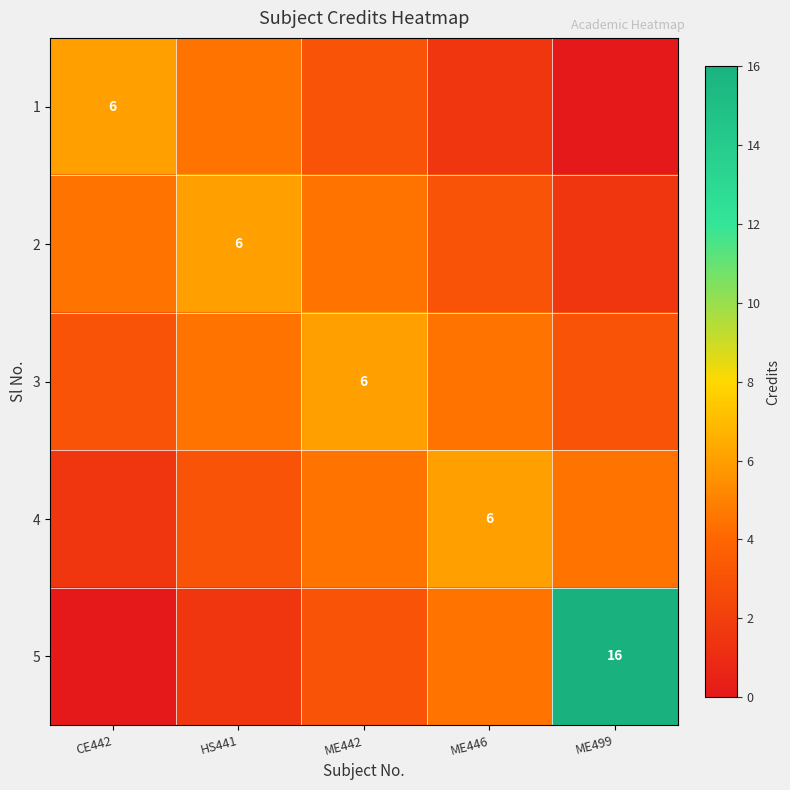

Which label corresponds to the largest value in the chart?

ME499